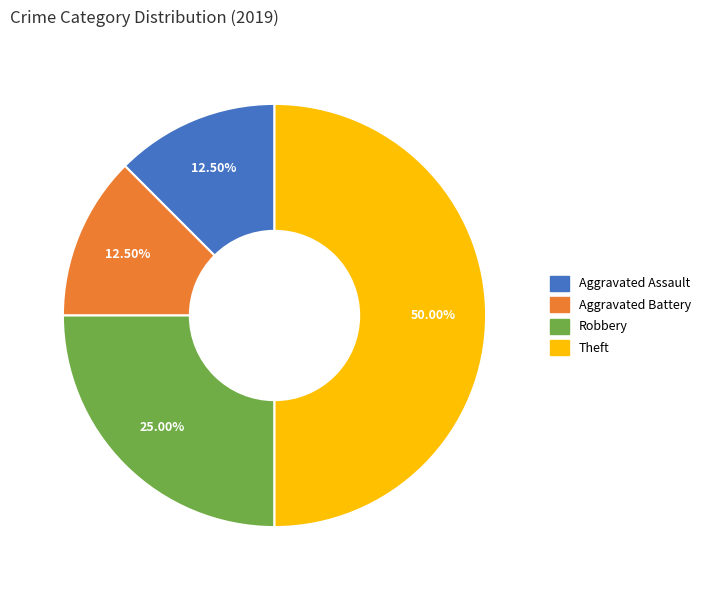

What is the largest slice in the pie chart?

Theft